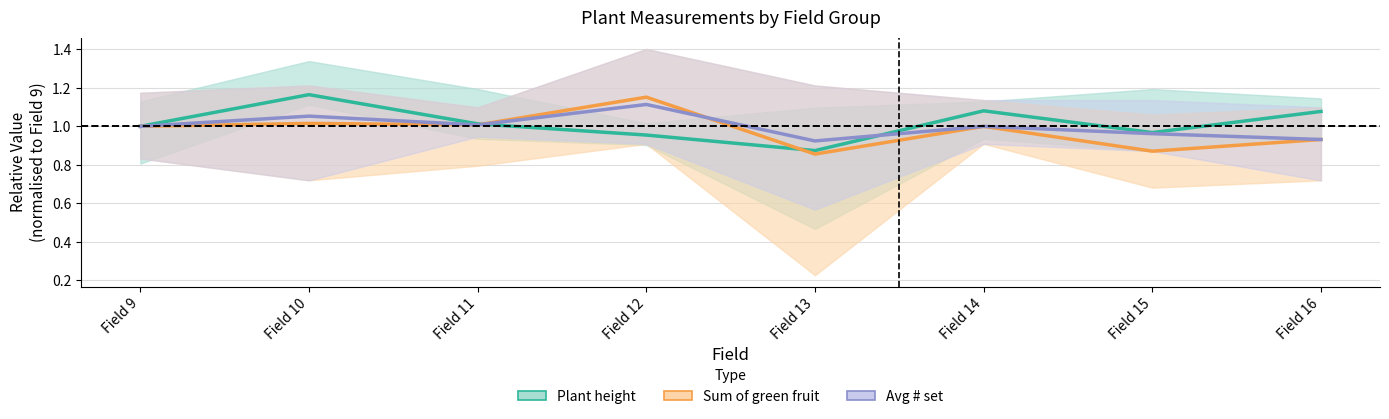

At Field 11, list the series in order from smallest to largest.

Avg # set mean, Sum green fruit mean, Plant height mean